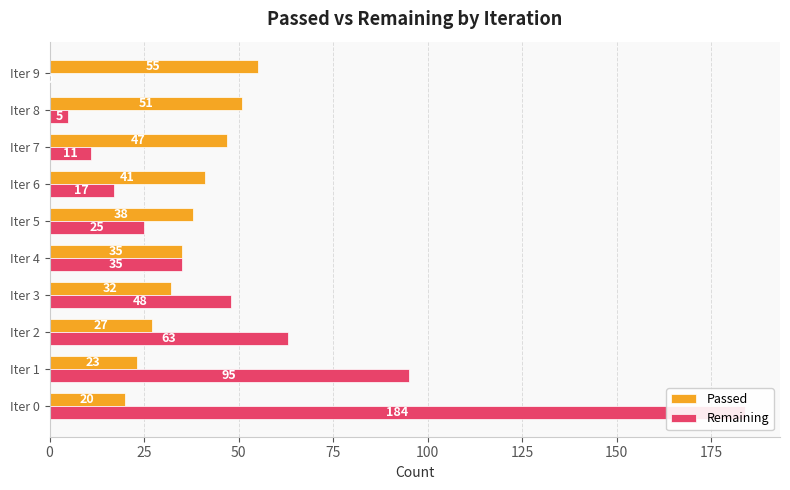

Which has a higher value, Iter 5 or Iter 4?

Iter 5